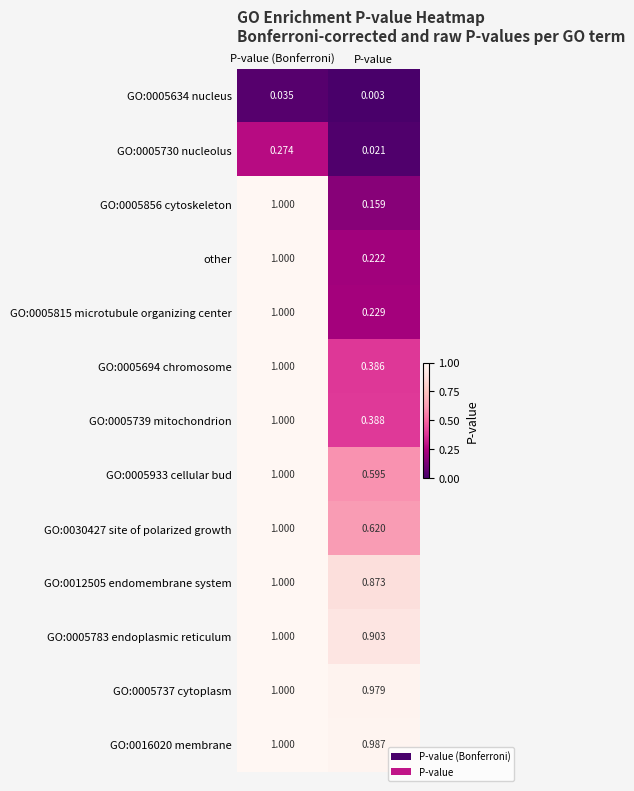

Where is GO:0005933 cellular bud nearest to the value 0?

P-value